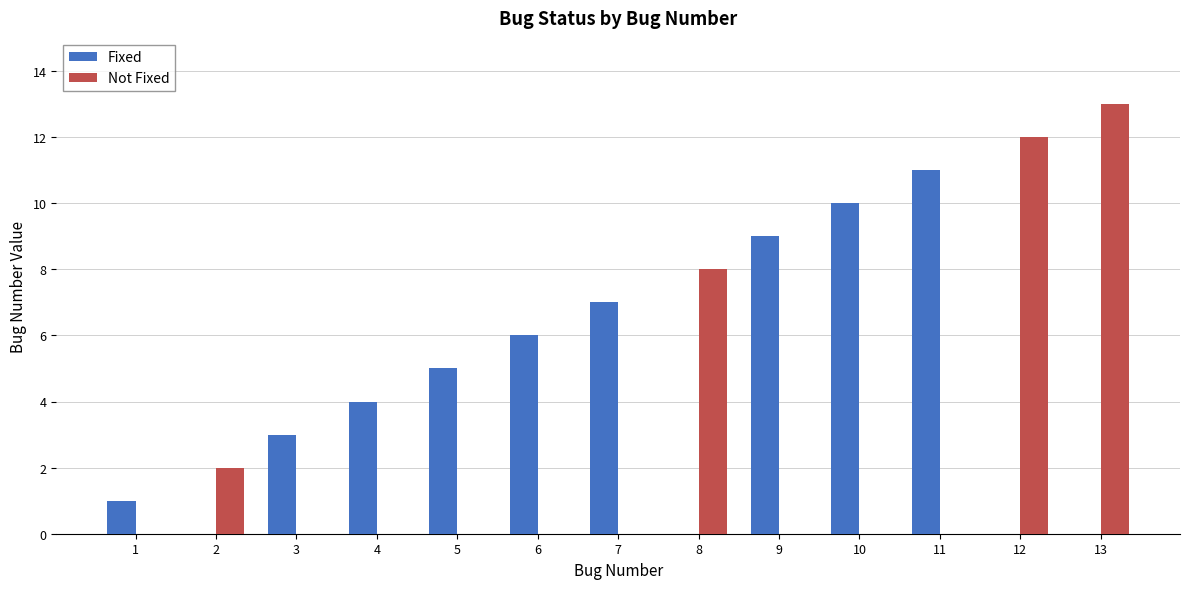

What is the average value of the Not Fixed series?

3